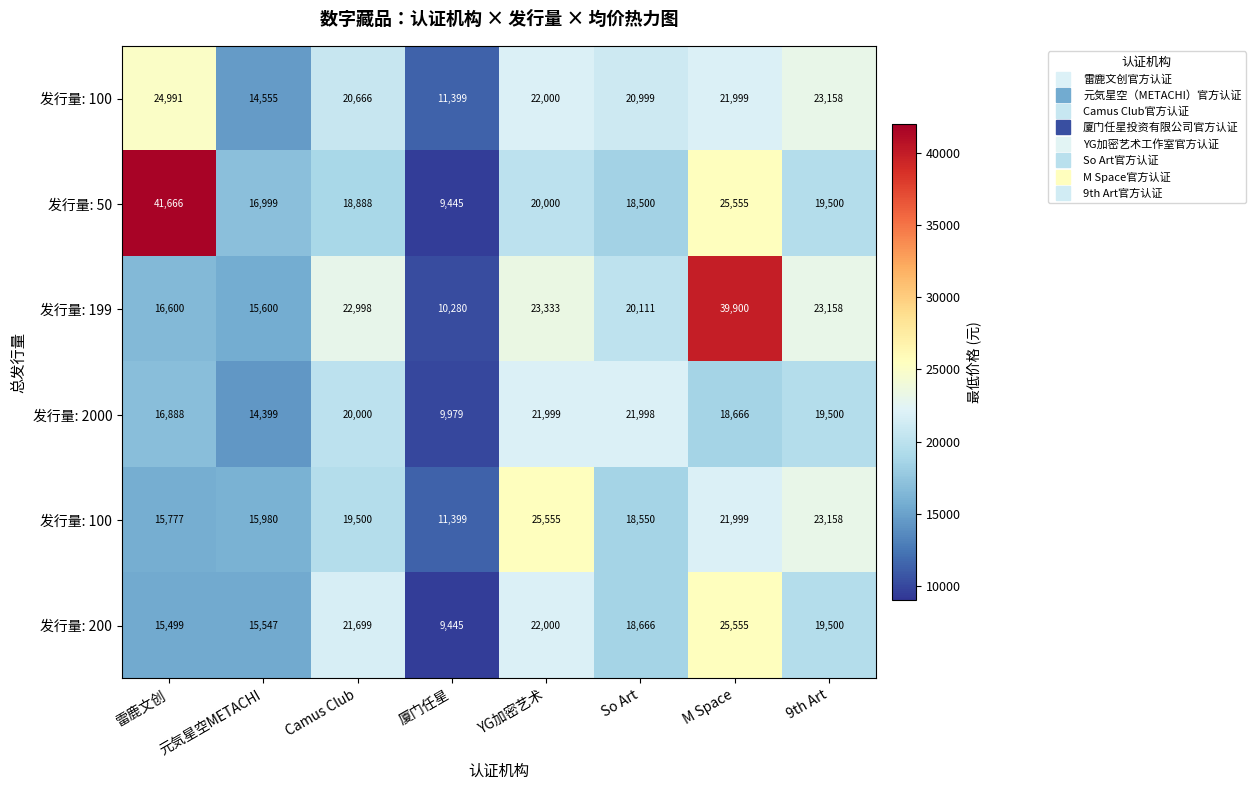

What is the smallest value displayed?

9445